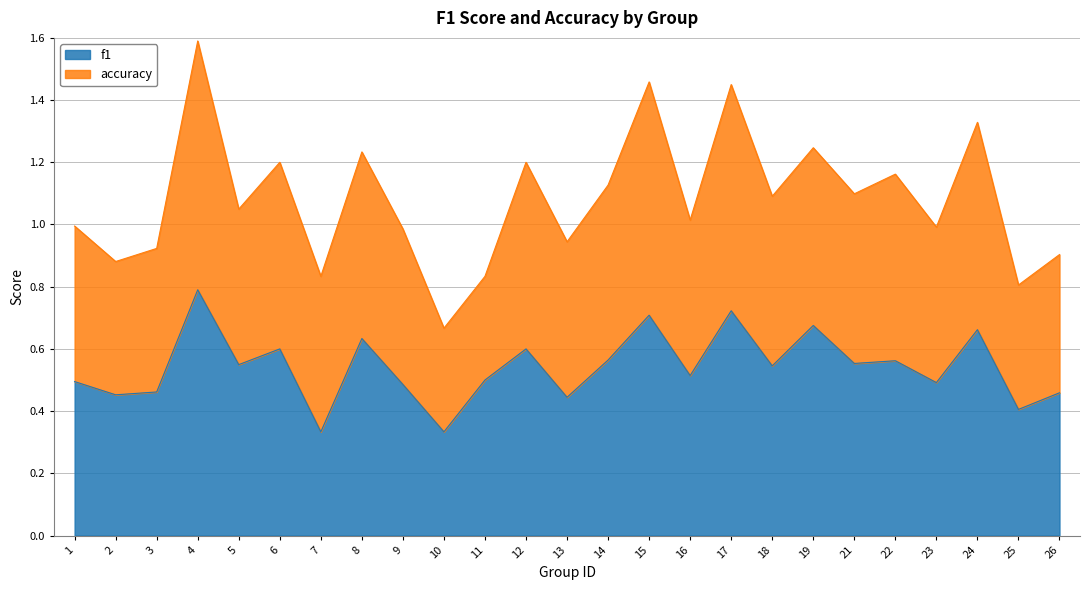

The value at 15 is 0.7. True or false?

True